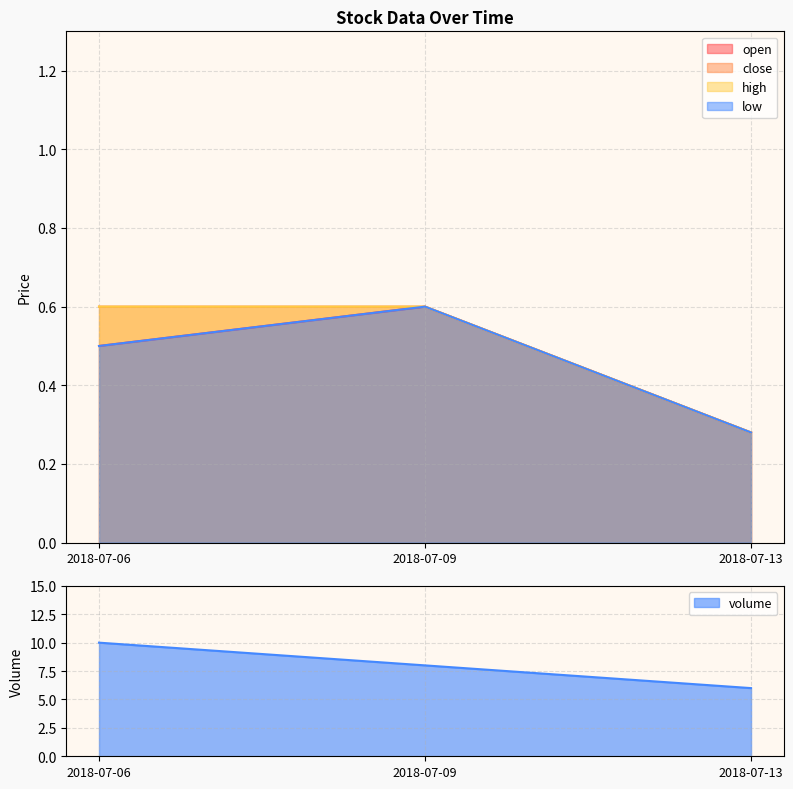

Reading left to right, extract all data points from this chart.

open: 0.5	0.6	0.3
close: 0.6	0.6	0.3
high: 0.6	0.6	0.3
low: 0.5	0.6	0.3
volume: 10.0	8.0	6.0